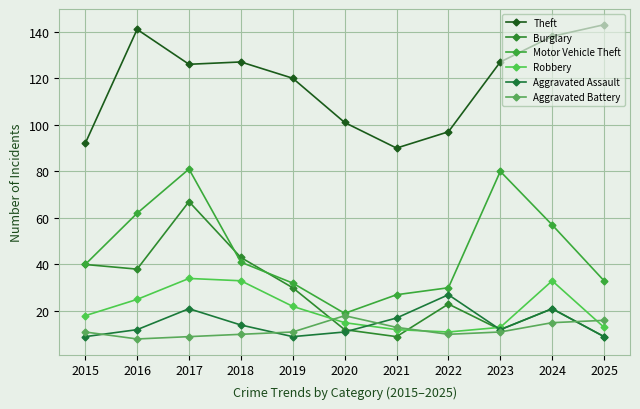

Reading left to right, what are all the values shown in this chart?

Theft: 92	141	126	127	120	101	90	97	127	138	143
Burglary: 40	38	67	43	30	12	9	23	12	21	9
Motor Vehicle Theft: 40	62	81	41	32	19	27	30	80	57	33
Robbery: 18	25	34	33	22	15	12	11	13	33	13
Aggravated Assault: 9	12	21	14	9	11	17	27	12	21	9
Aggravated Battery: 11	8	9	10	11	18	13	10	11	15	16